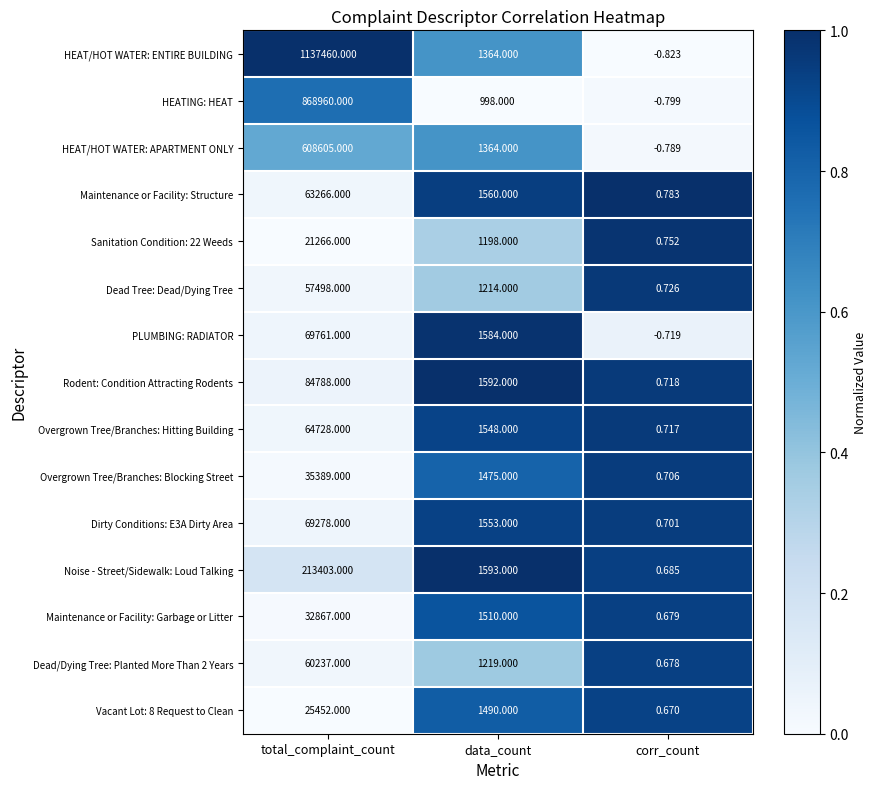

Which category has the lowest value across all series?

corr_count